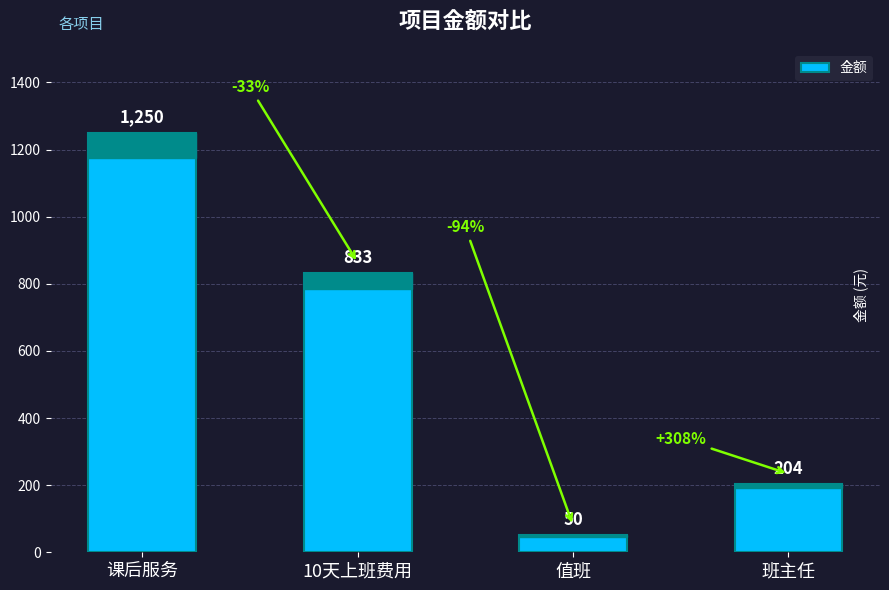

Are the bars grouped side by side (vs. stacked)?

No